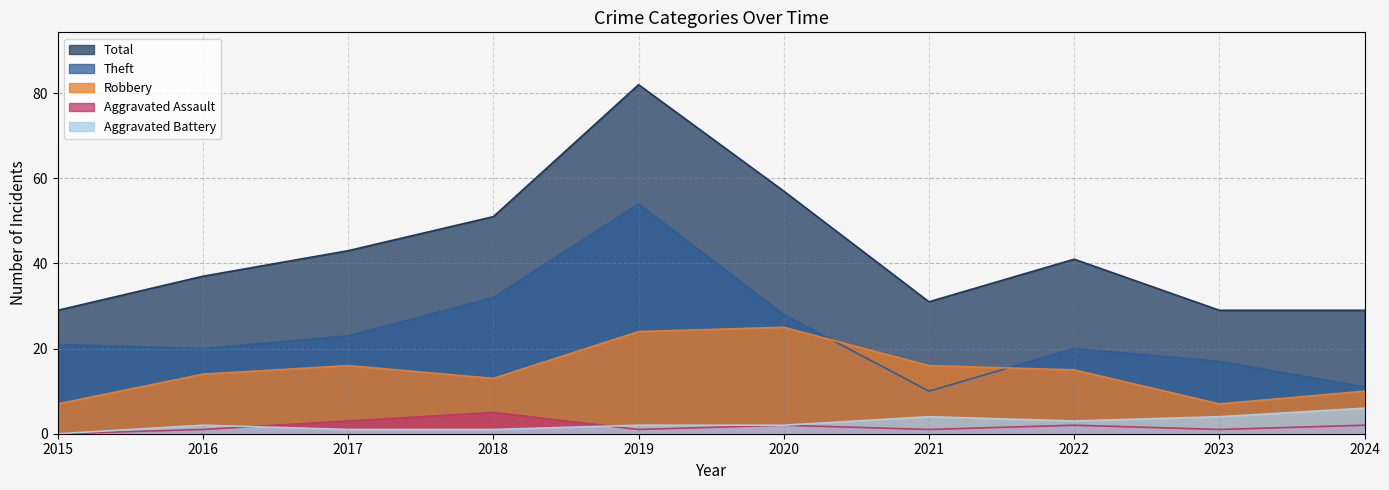

What is the maximum value shown in the chart?

82